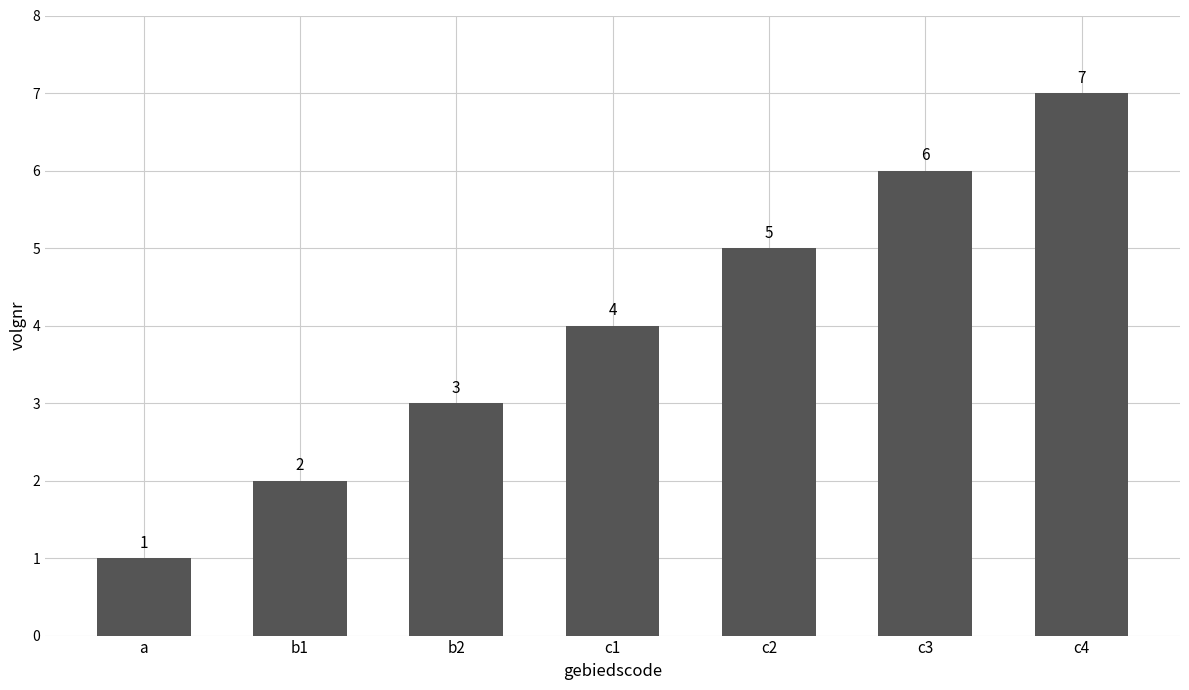

Reading left to right, what are all the values shown in this chart?

1	2	3	4	5	6	7